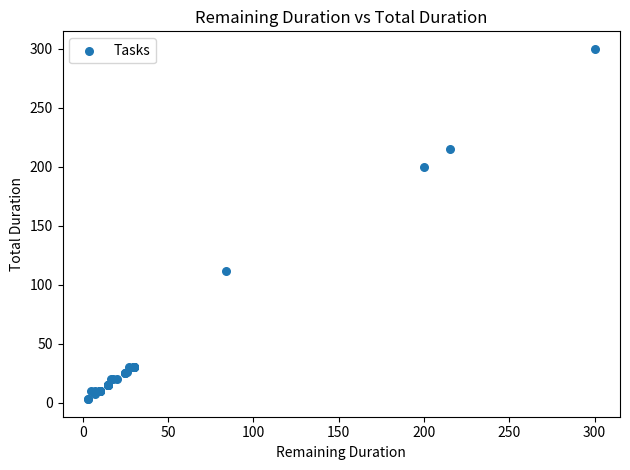

What Y value in the scatter plot is closest to 151?

112